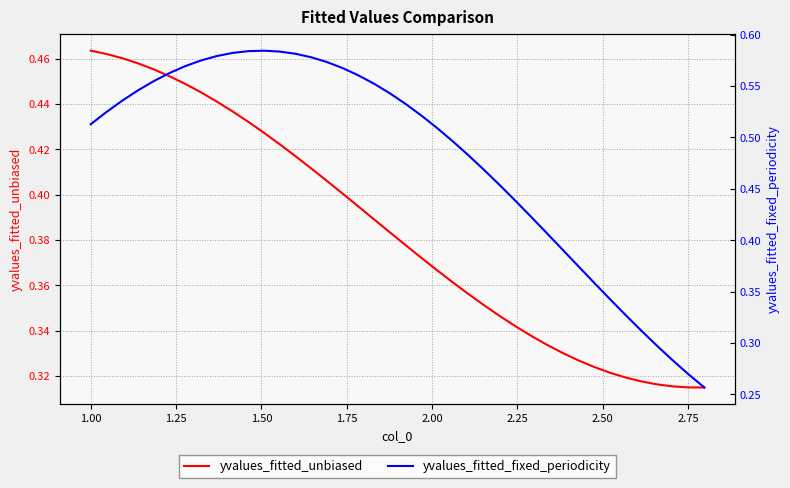

At how many categories does at least one series exceed 0?

40